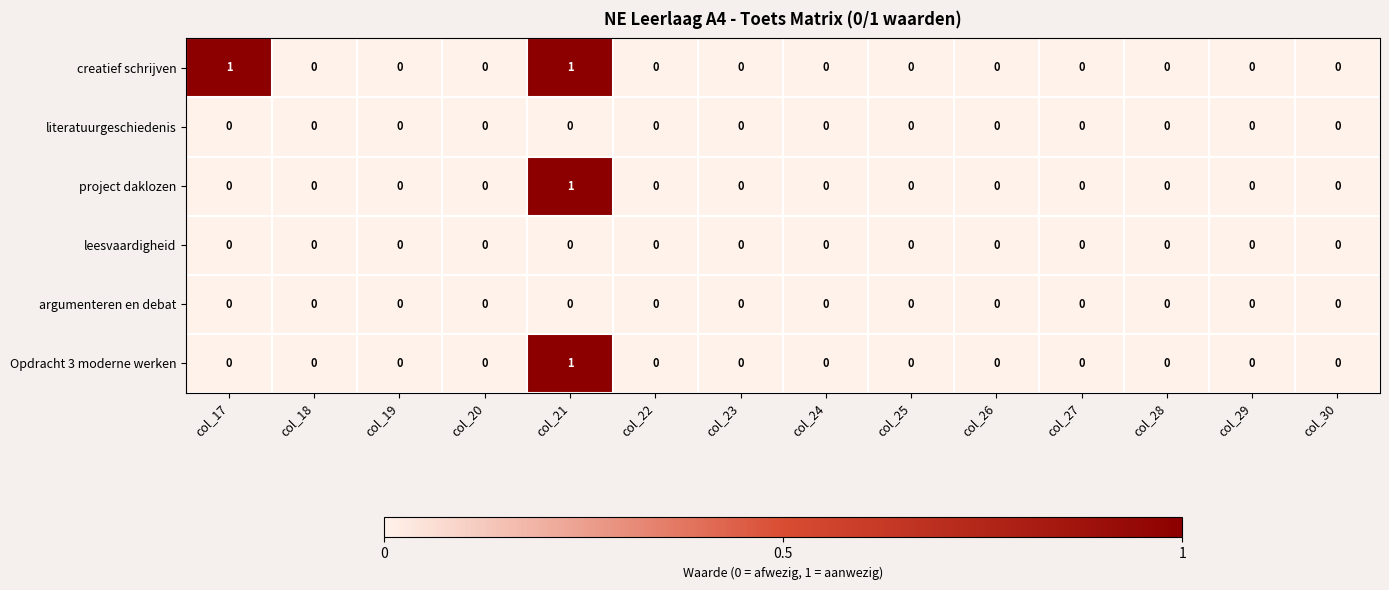

Which category has the highest value in the project daklozen series?

col_21